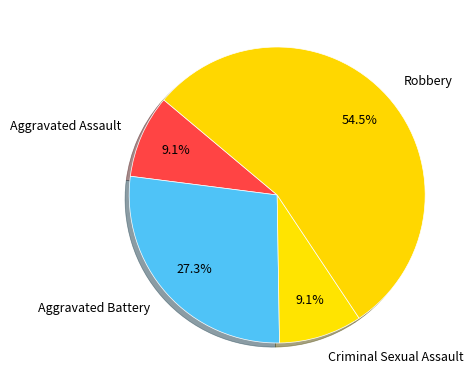

Which category has the biggest portion of the pie?

Robbery